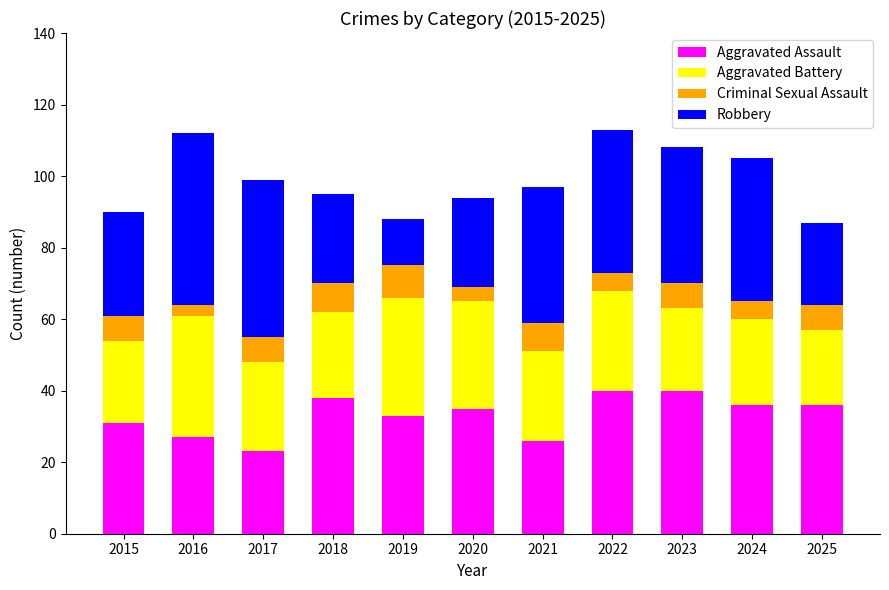

What is the sum of all Aggravated Assault values?

365